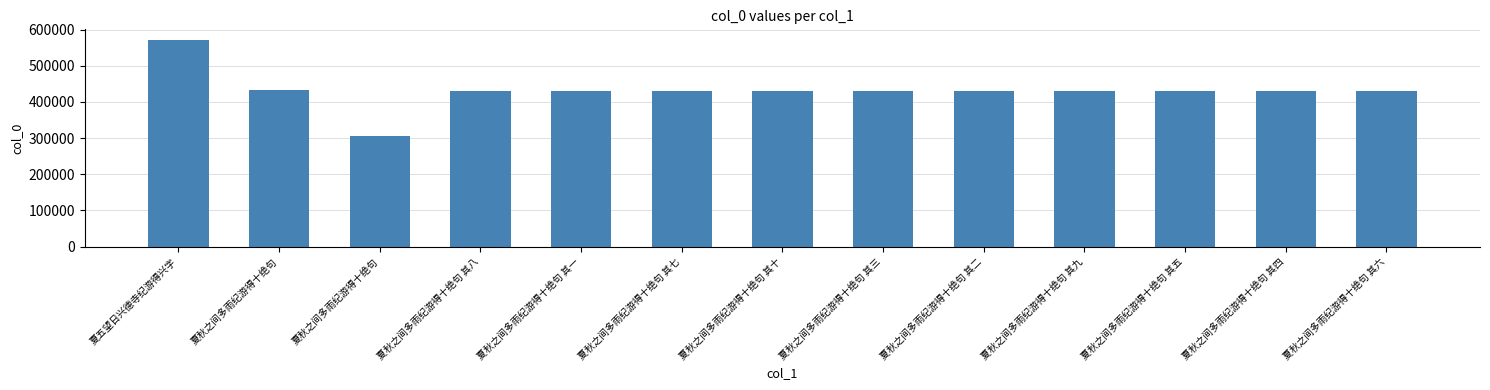

What is the maximum value shown in the chart?

572071